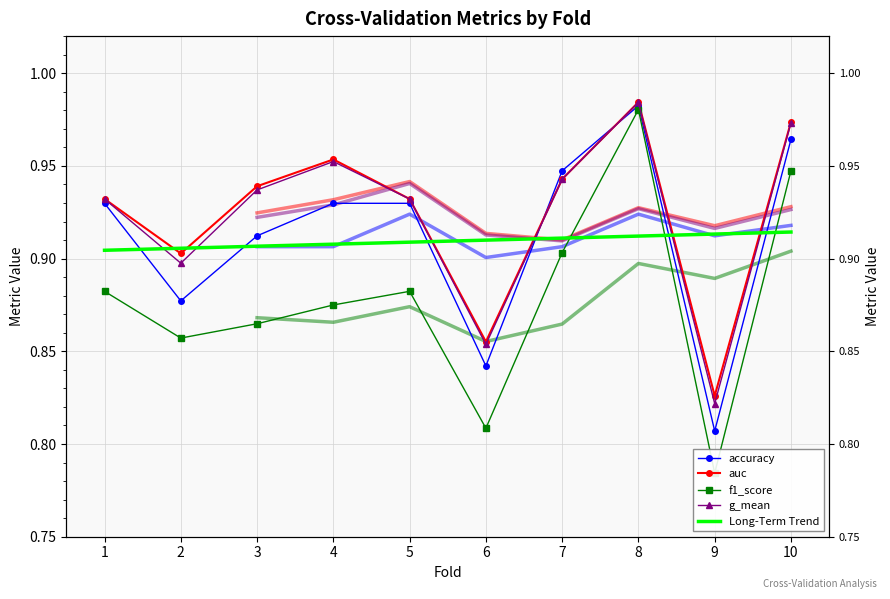

The Long-Term Trend series shows 0.9 at 8. True or false?

True